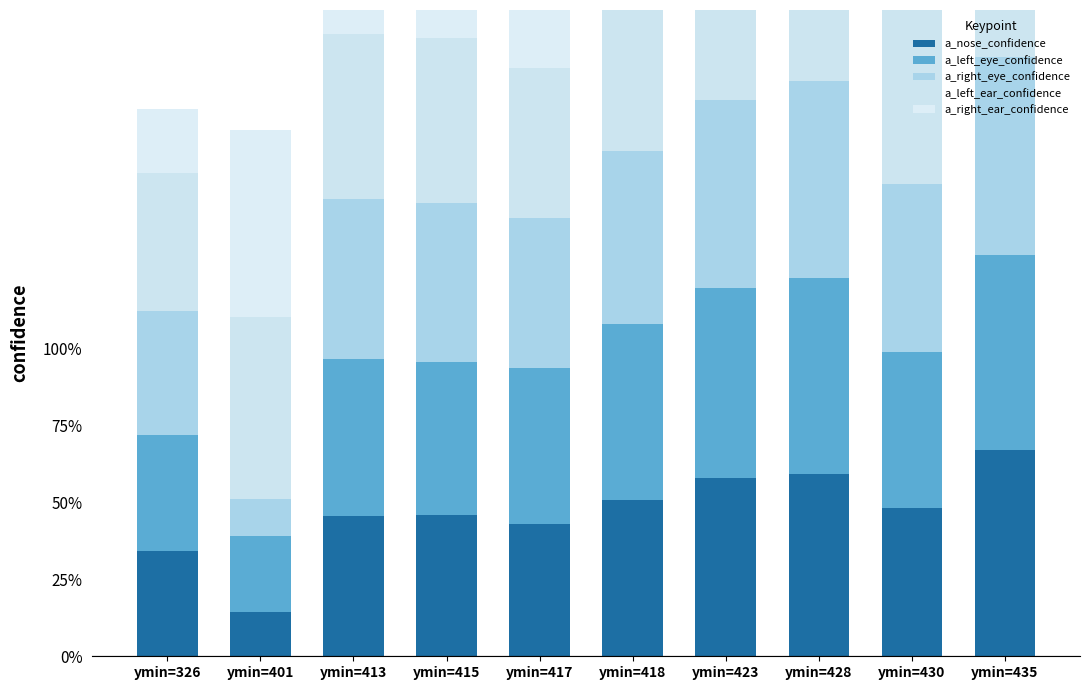

How many bars are there in each group?

5